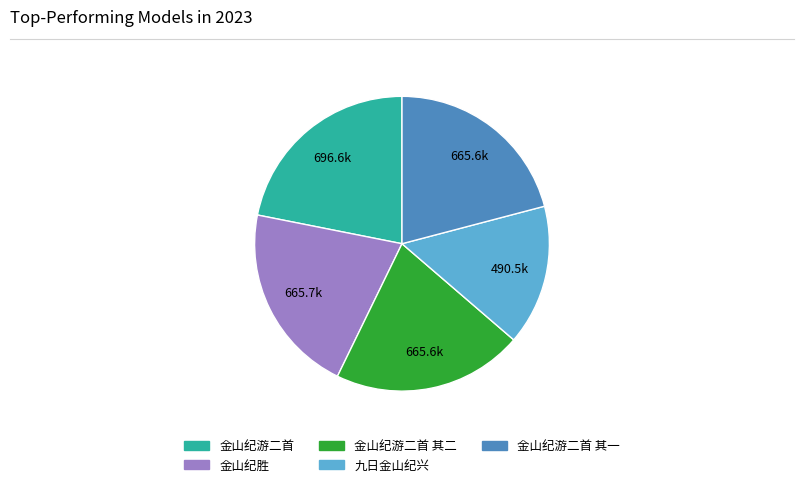

Does any single category account for the majority?

No